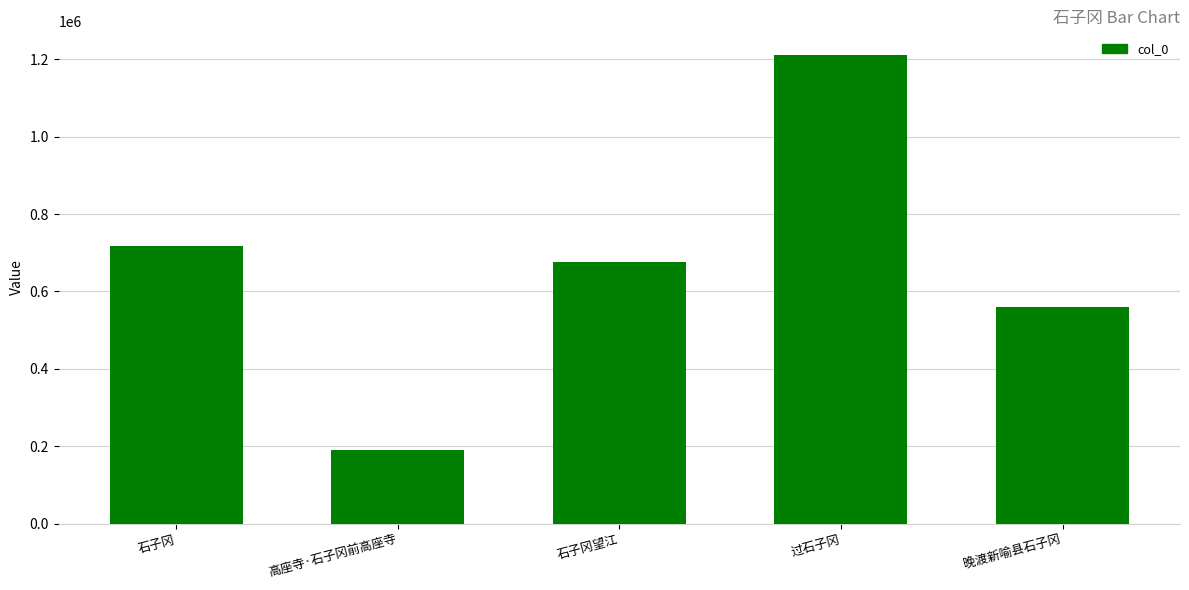

The value at 石子冈望江 is 676381. True or false?

True